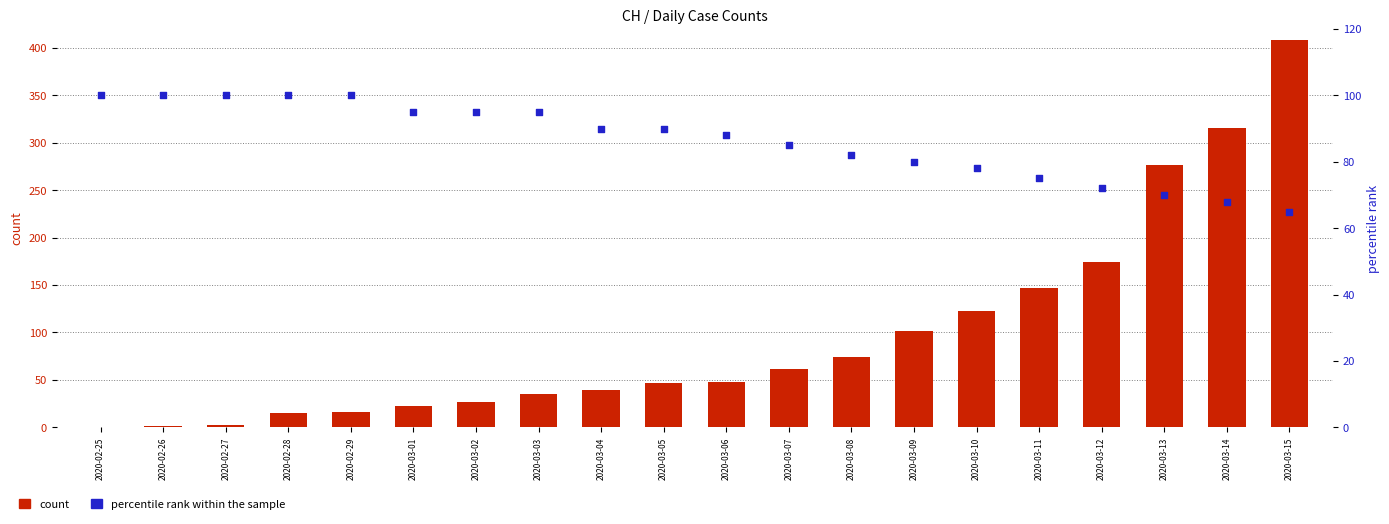

At which category is the sum across all series the highest?

2020-03-15